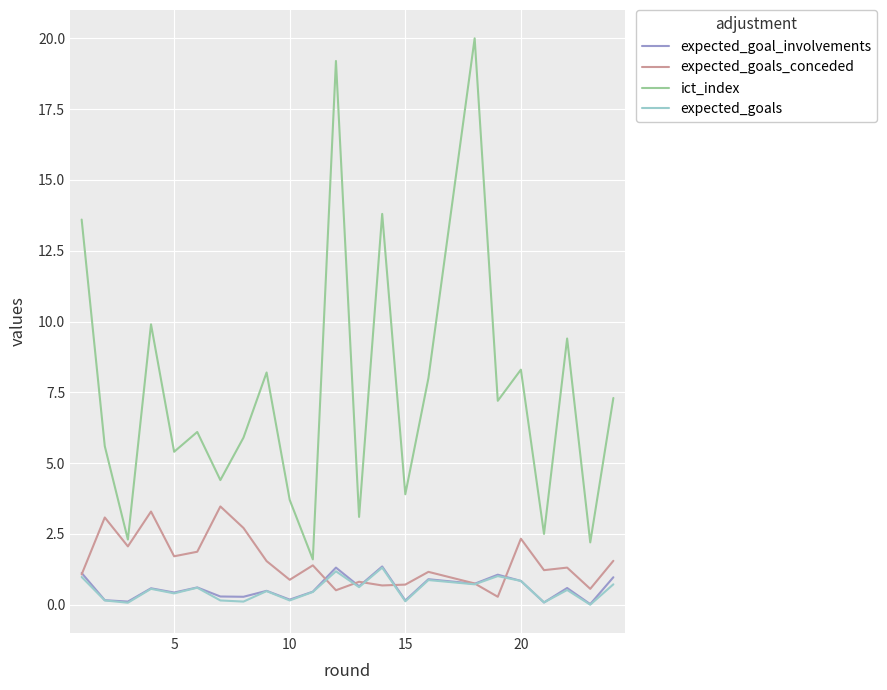

What is the lowest value of the expected_goals_conceded series?

0.3